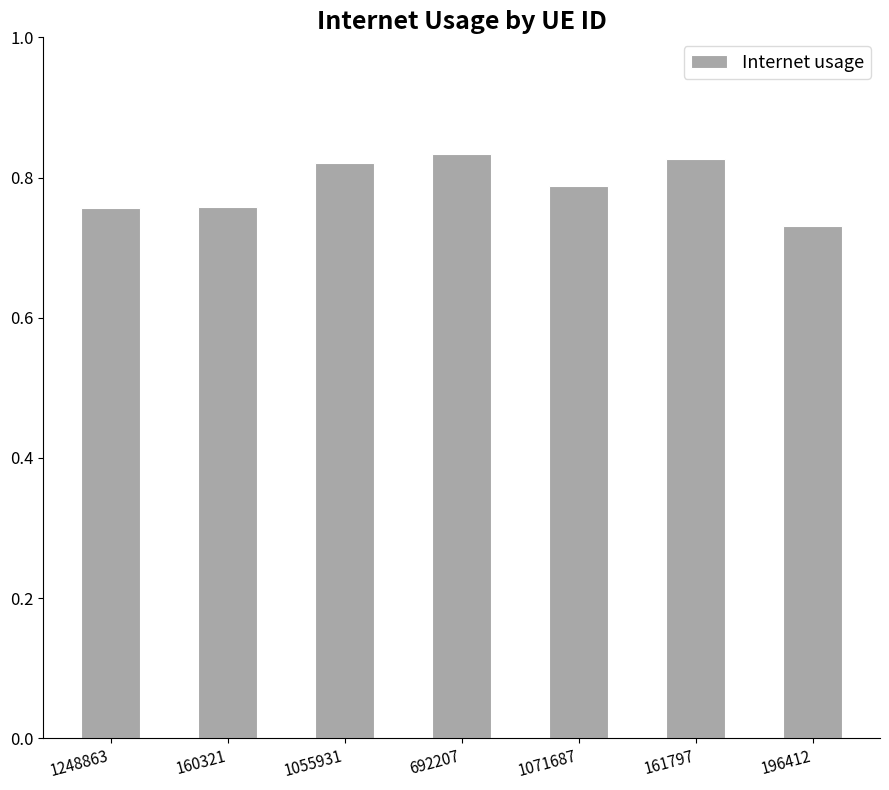

Between 161797 and 1071687, which is larger?

161797